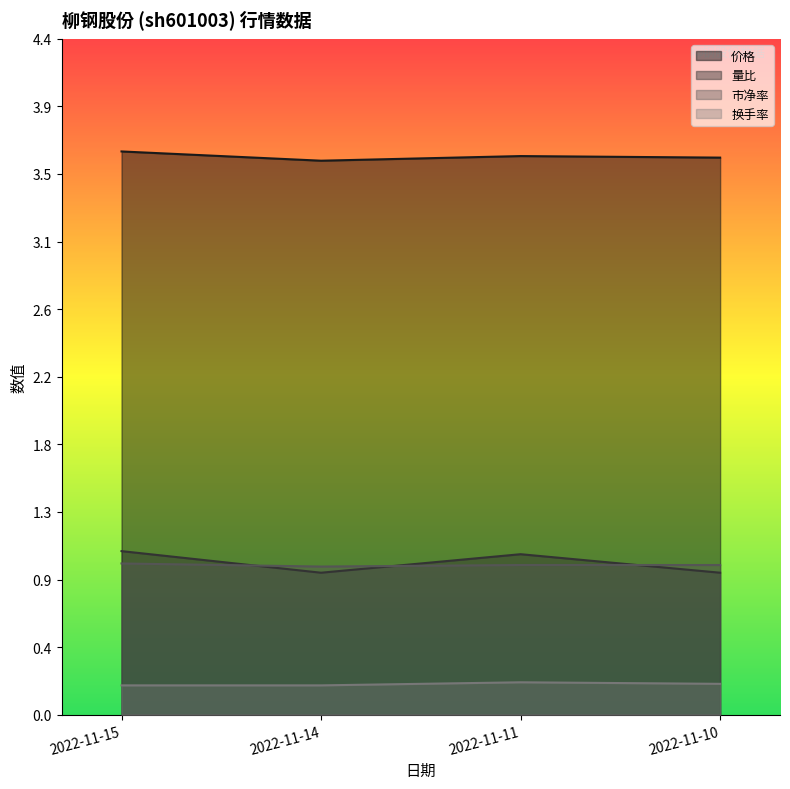

Reading left to right, list all the values displayed in this chart.

价格: 3.6	3.6	3.6	3.6
量比: 1.1	0.9	1.0	0.9
市净率: 1.0	1.0	1.0	1.0
换手率: 0.2	0.2	0.2	0.2